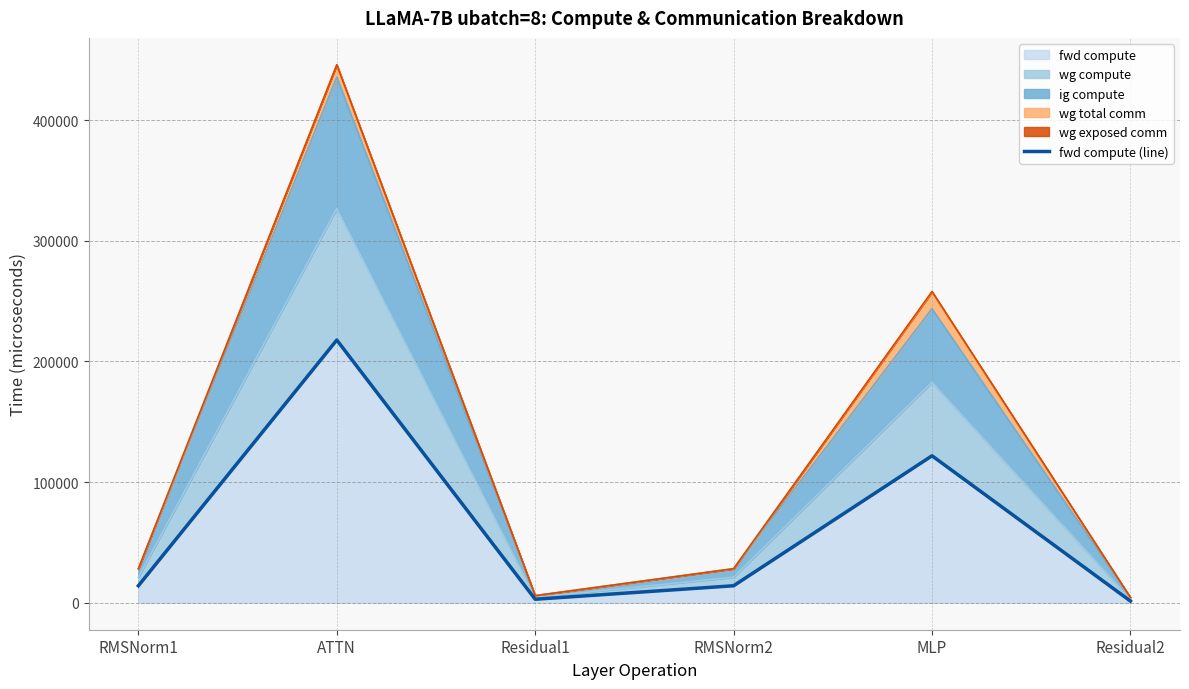

What is the maximum value shown in the chart?

217734.6